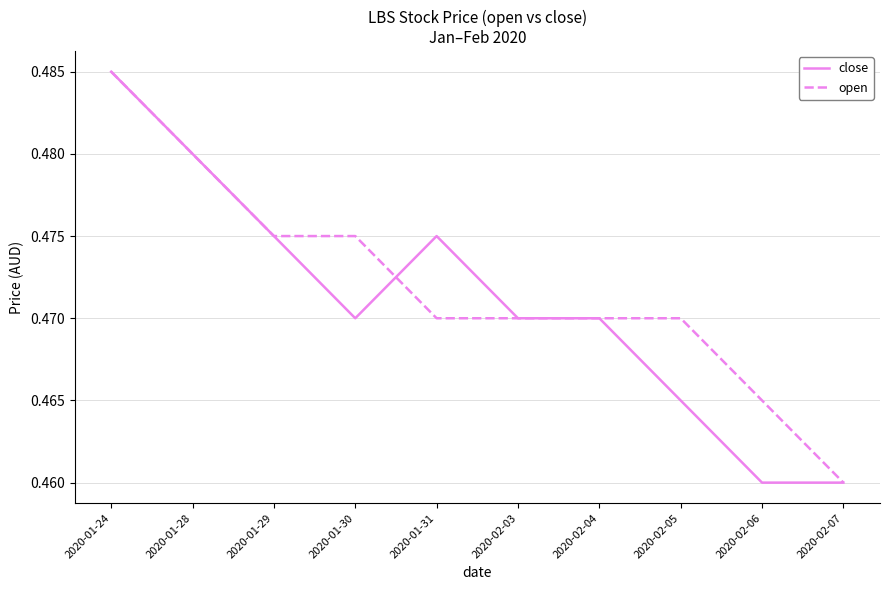

At which category is the sum across all series the highest?

2020-01-24